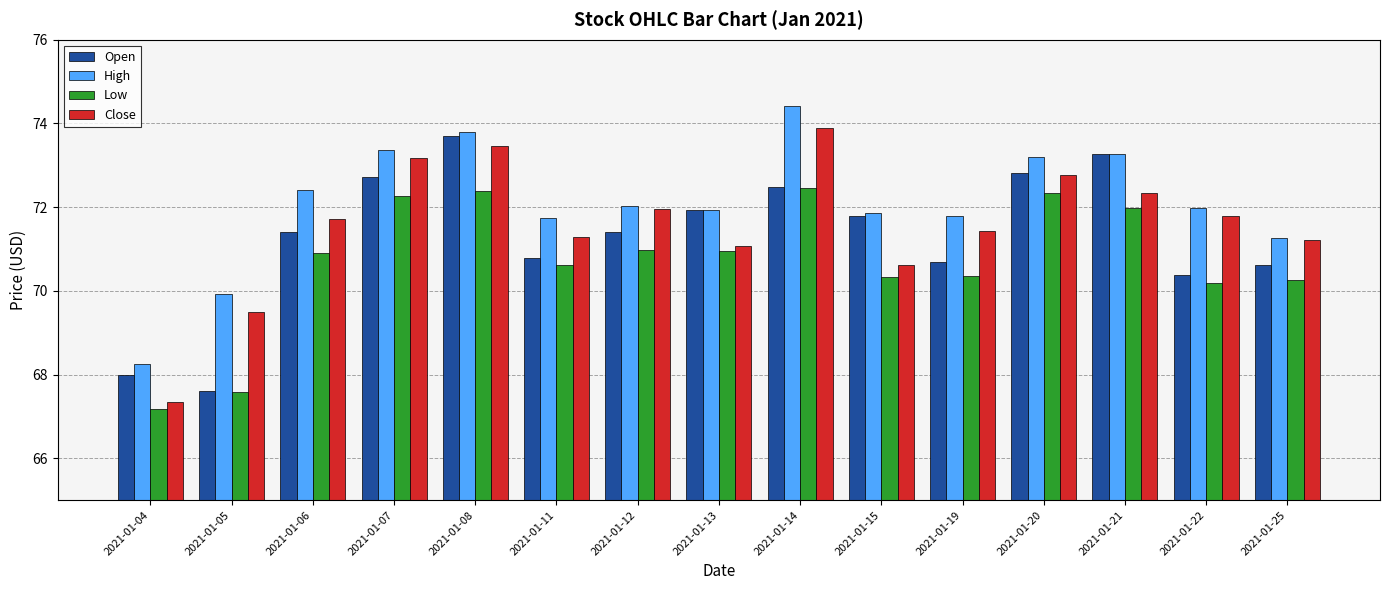

Read the High value at 2021-01-08.

73.8